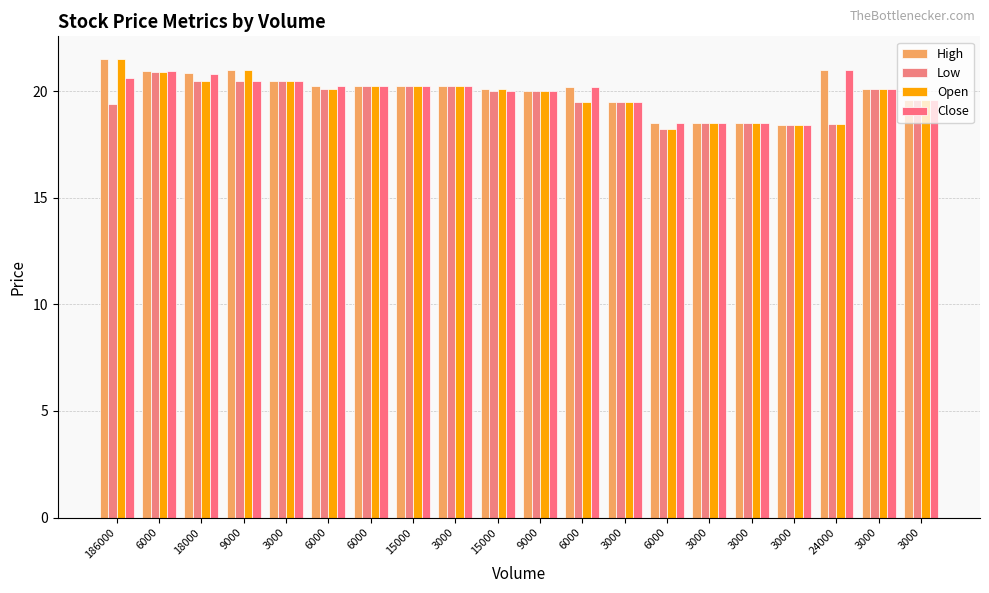

How many series are shown in this chart?

4